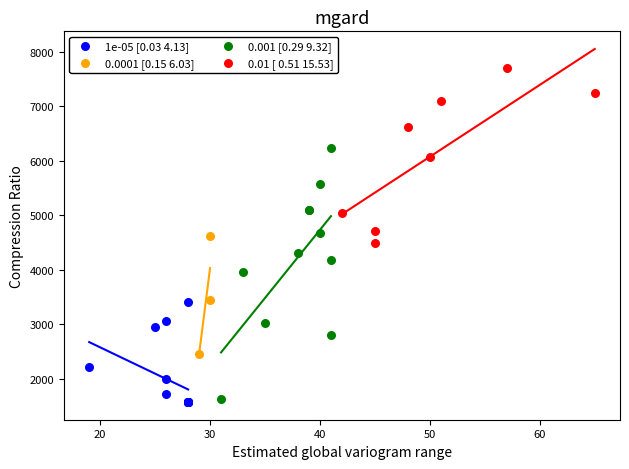

Which series reaches the maximum Y coordinate?

0.01 [ 0.51 15.53]